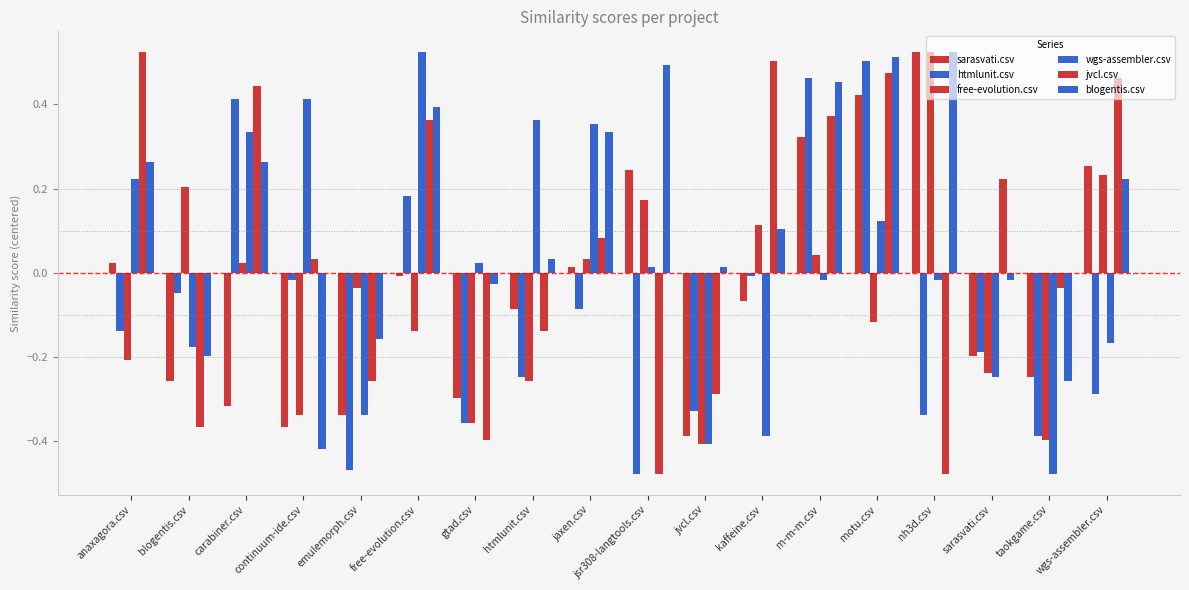

How many data points does each series have?

18